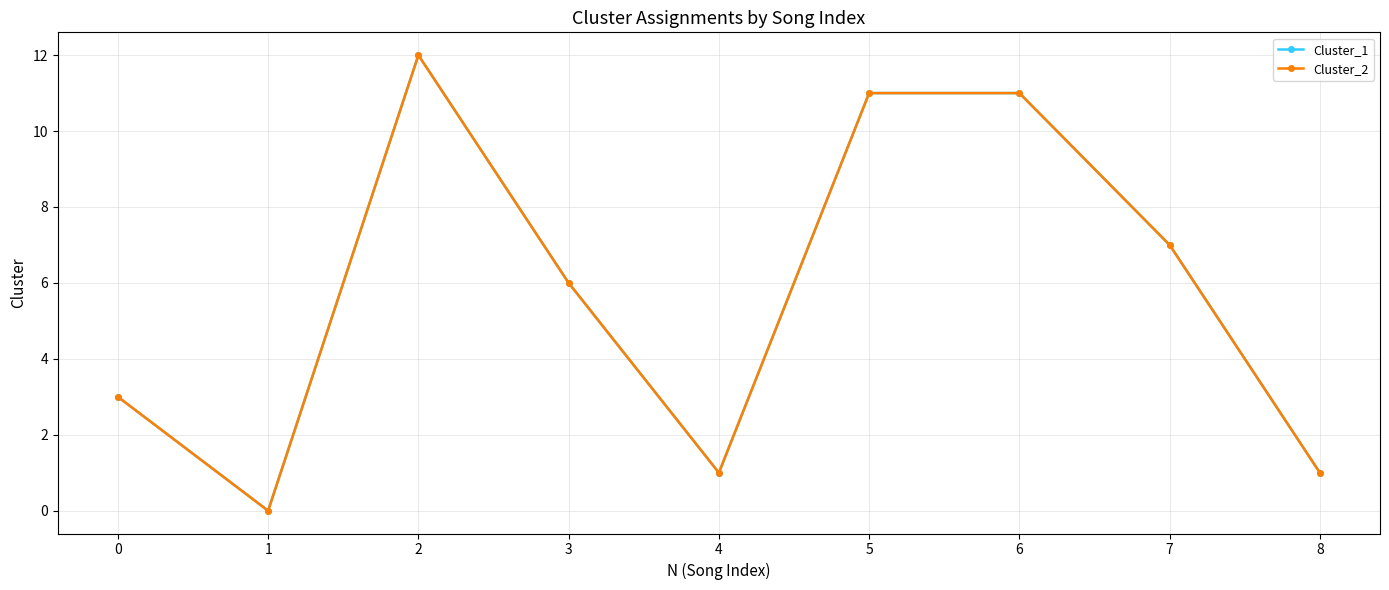

At which category is the sum across all series the highest?

2